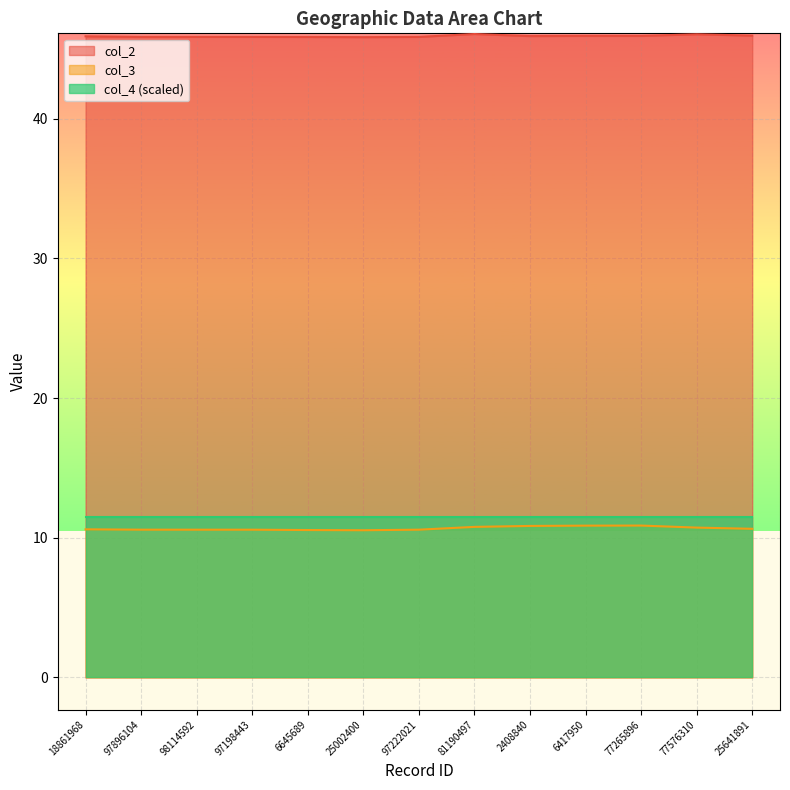

What is the lowest value of the col_3 series?

10.5